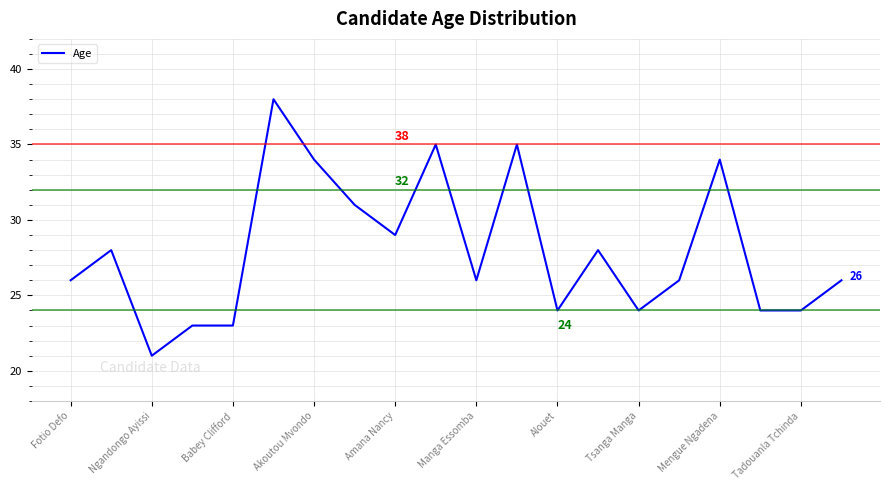

What is the maximum value shown in the chart?

38